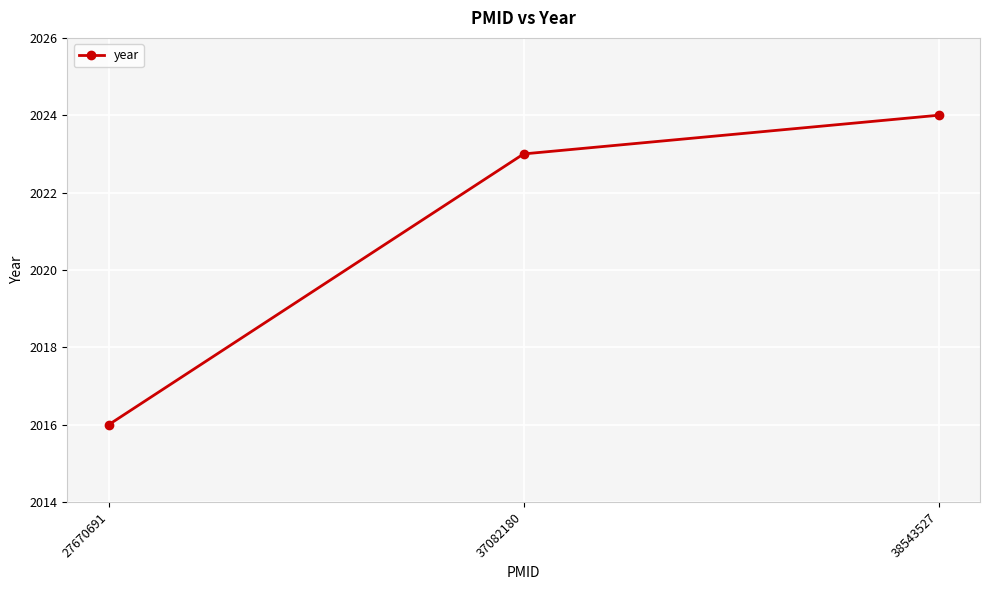

Between 27670691 and 38543527, which is larger?

38543527